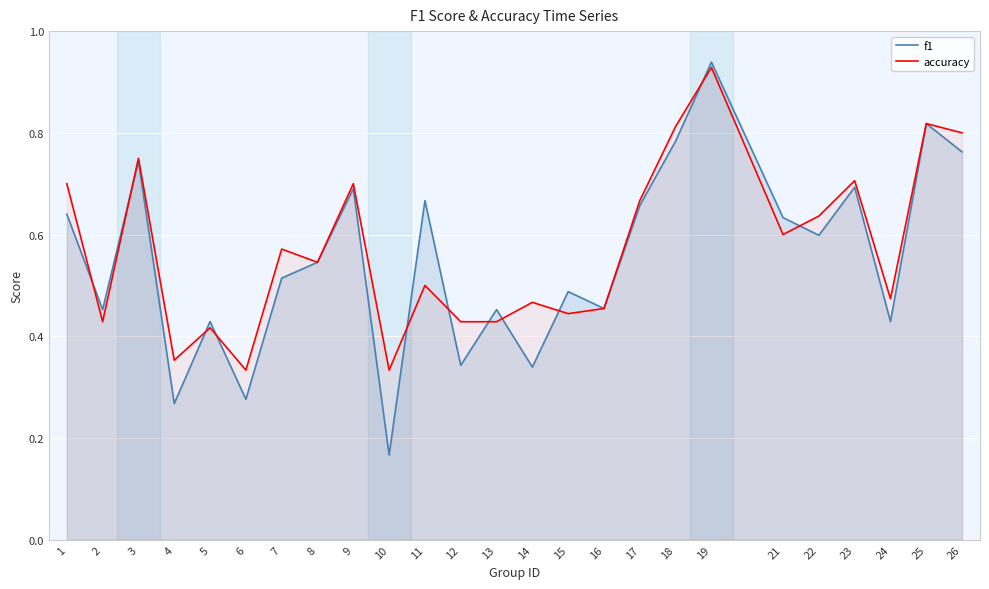

After their last crossing, which series has the higher values: accuracy or f1?

accuracy